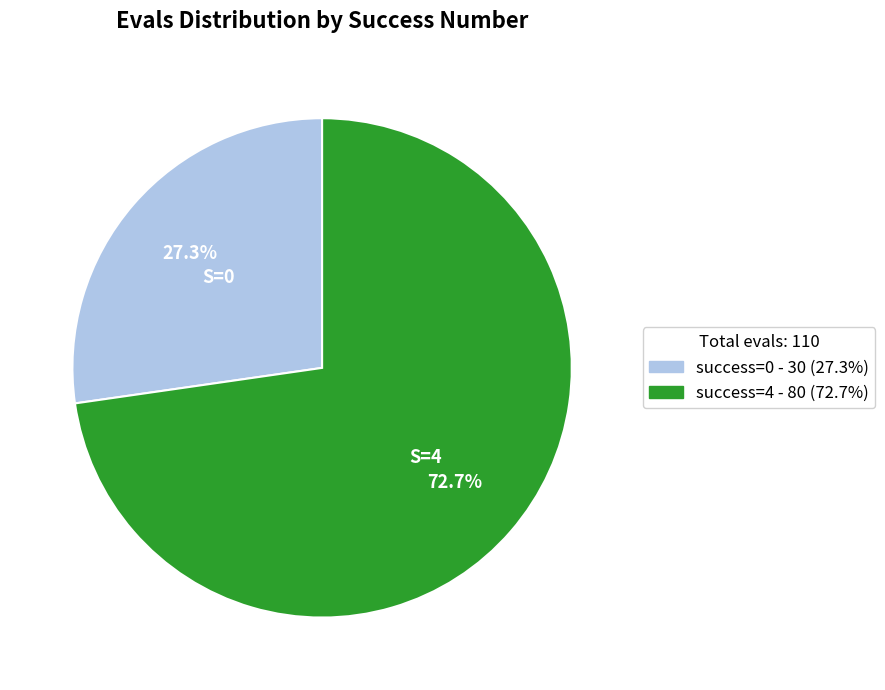

Is there a majority slice in this chart?

Yes